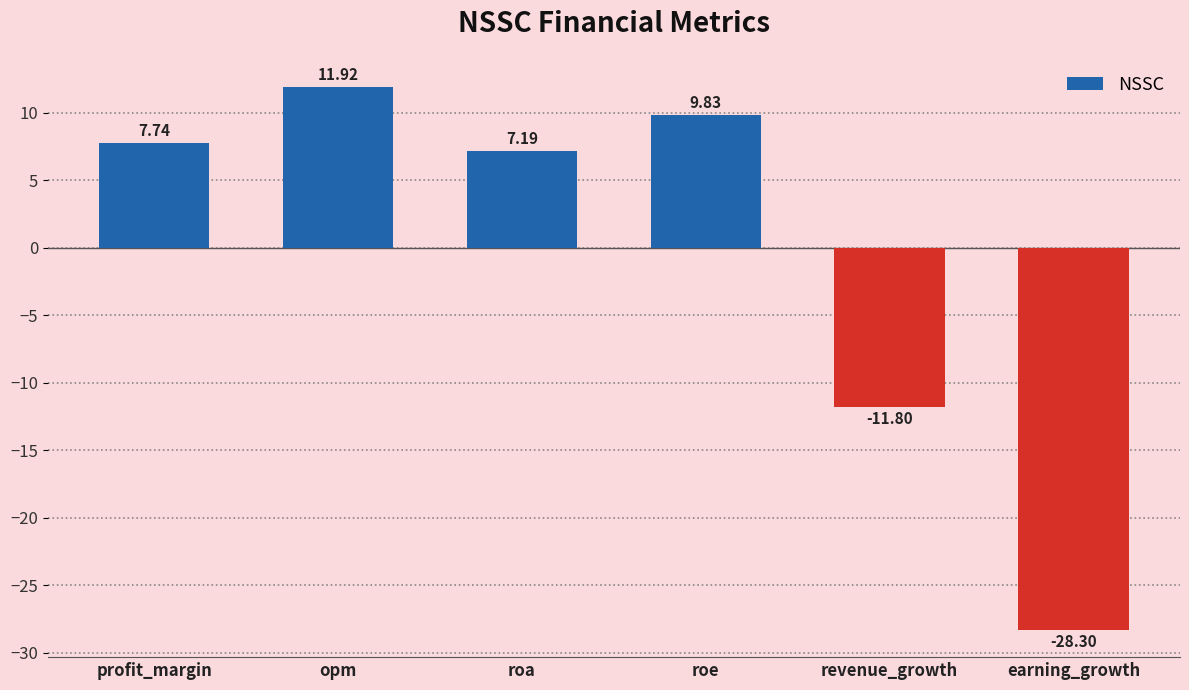

List the labels in order of value, smallest first.

earning_growth, revenue_growth, roa, profit_margin, roe, opm